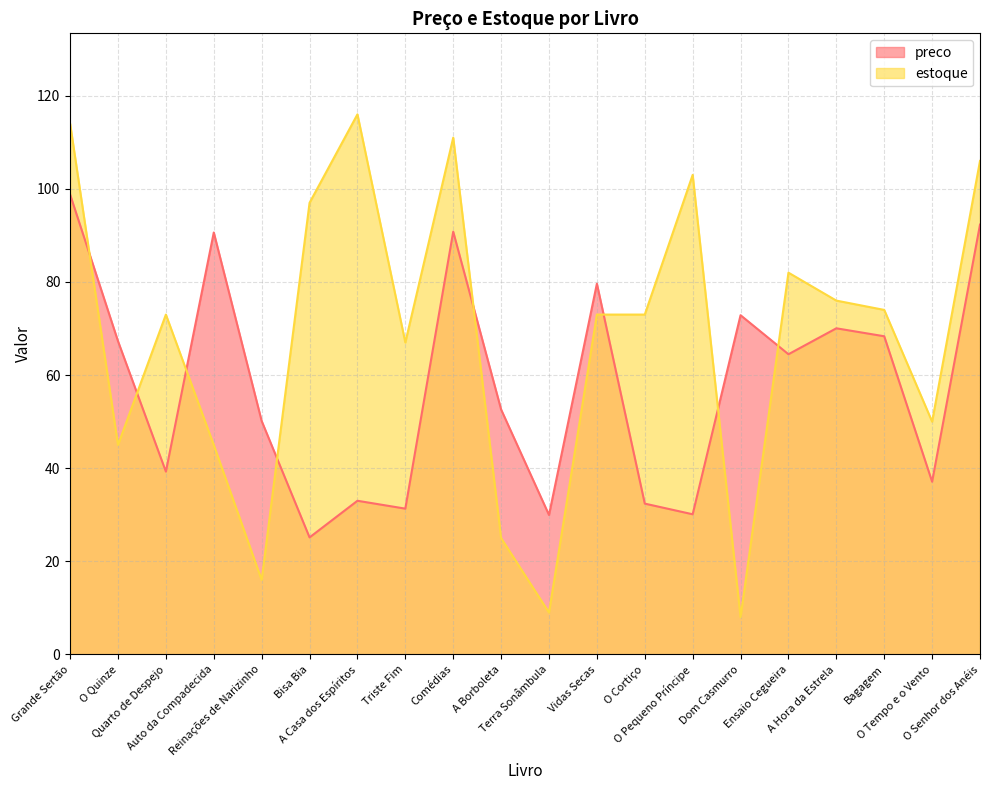

How many lines are shown in the chart?

2